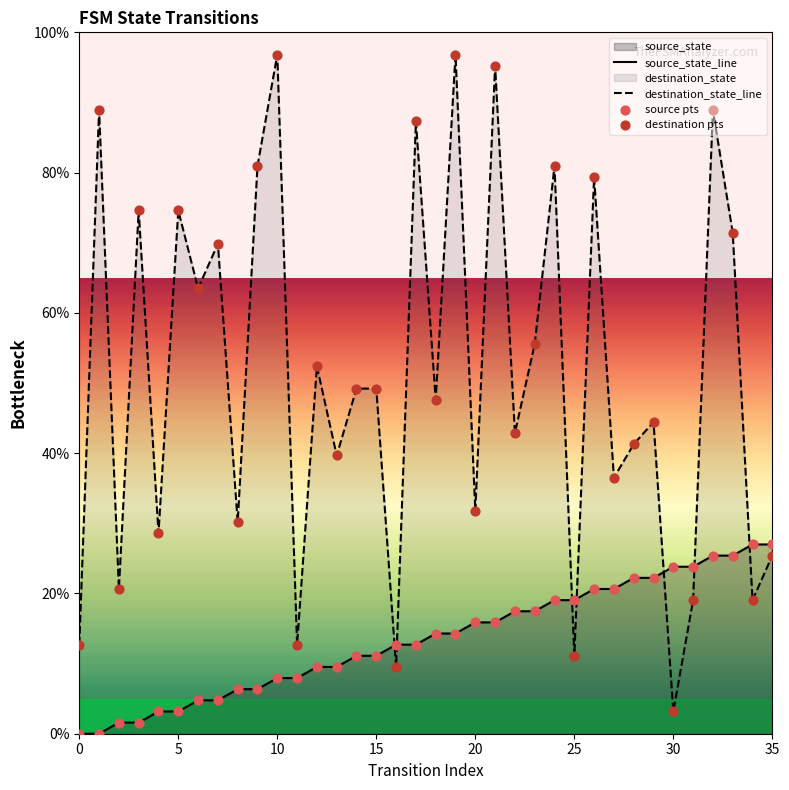

Is the value of source pts at 26 greater than the value of destination pts at 34?

Yes